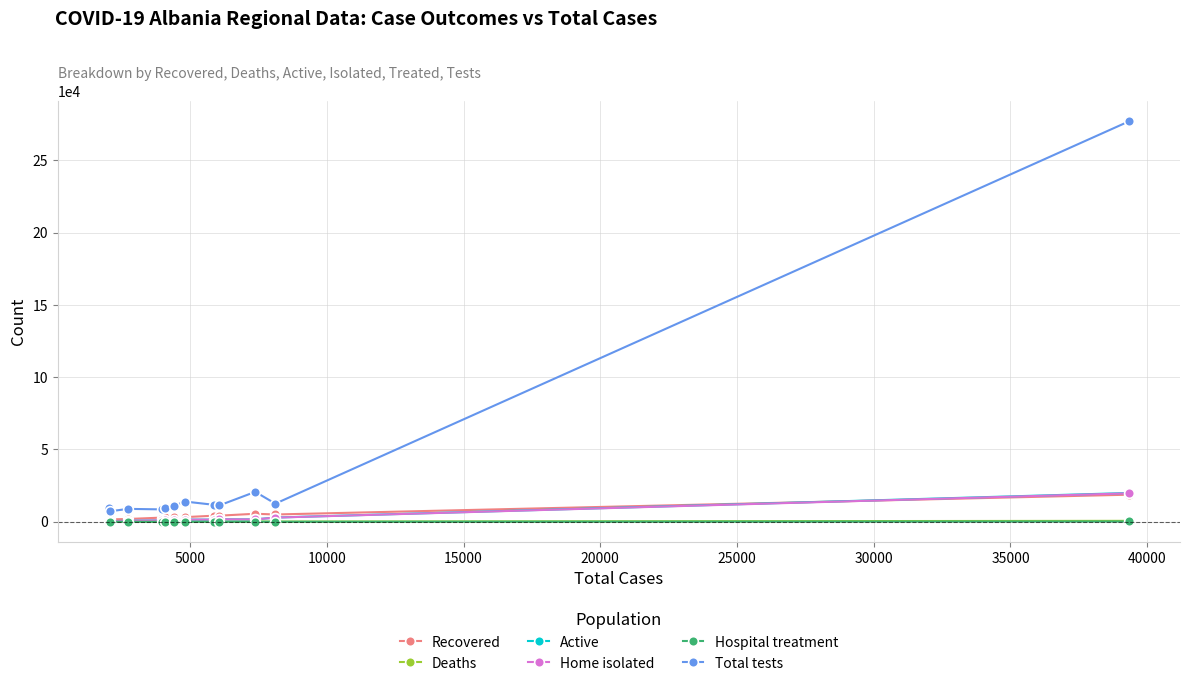

Is this an area chart (filled region under the line)?

No